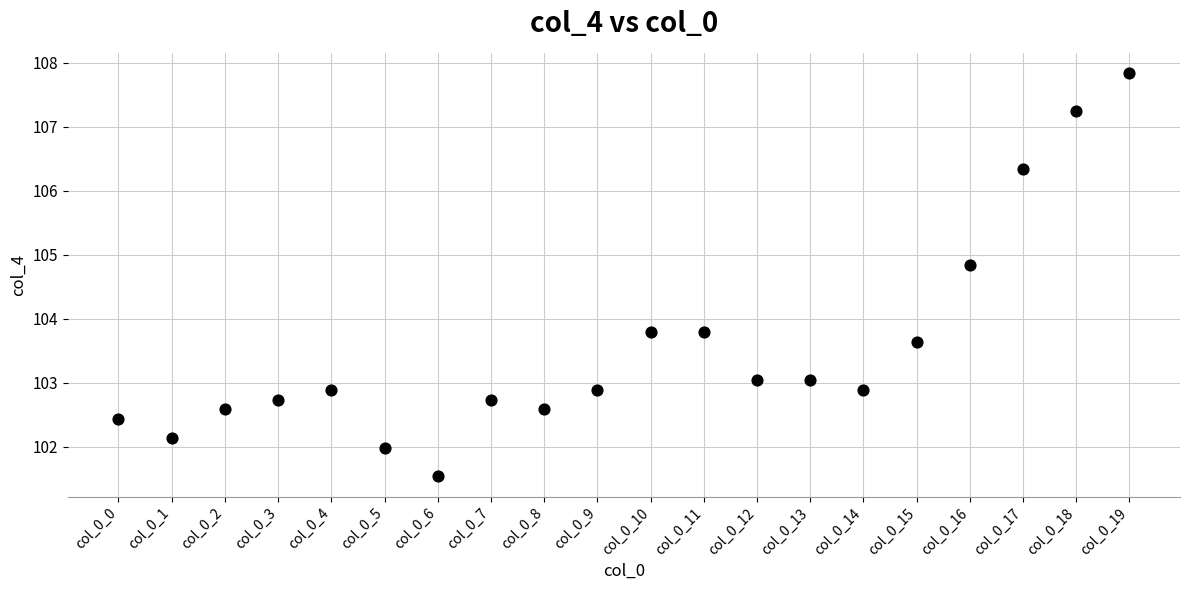

What is the range of Y values (max minus min)?

6.3